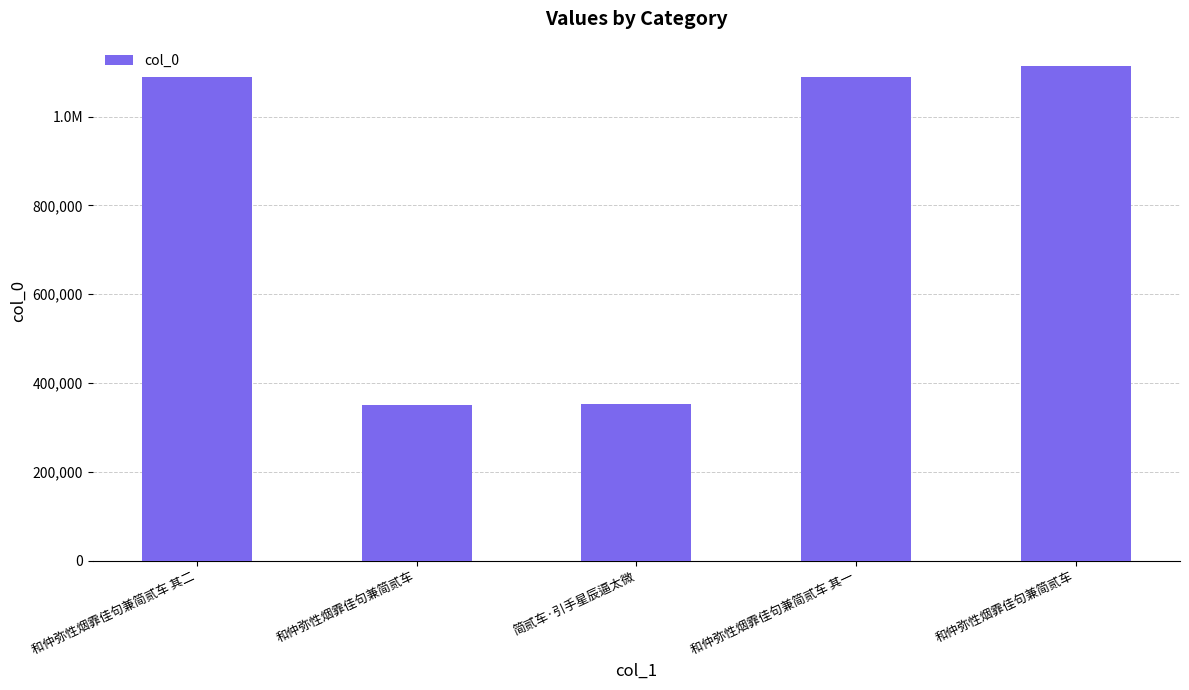

What is the label of the 2nd bar from the left?

和仲弥性烟霏佳句兼简贰车